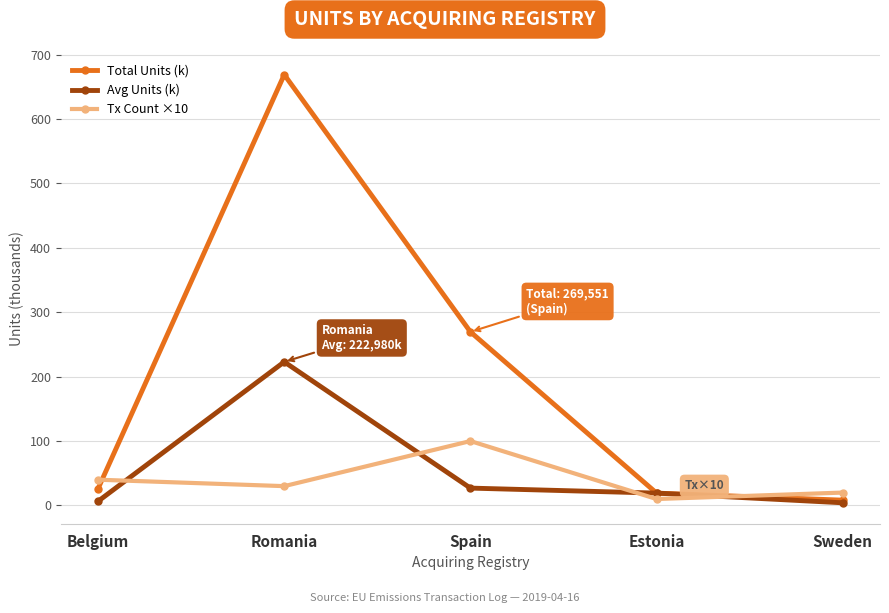

At which category does the chart reach its peak across all series?

Romania